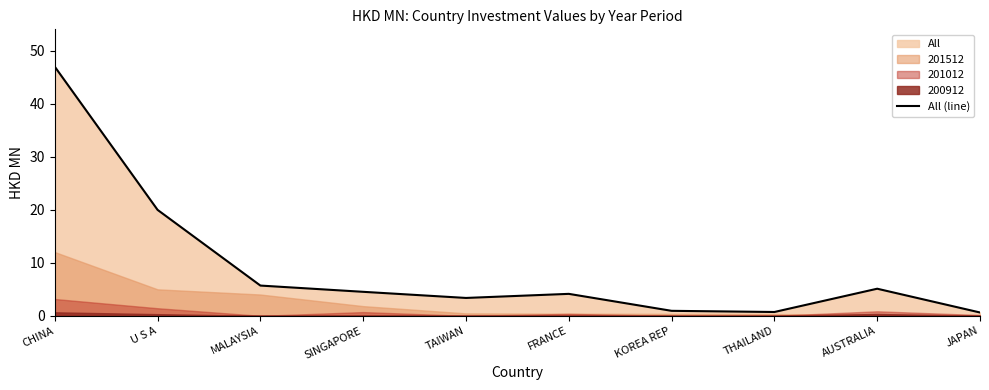

How many lines are shown in the chart?

1